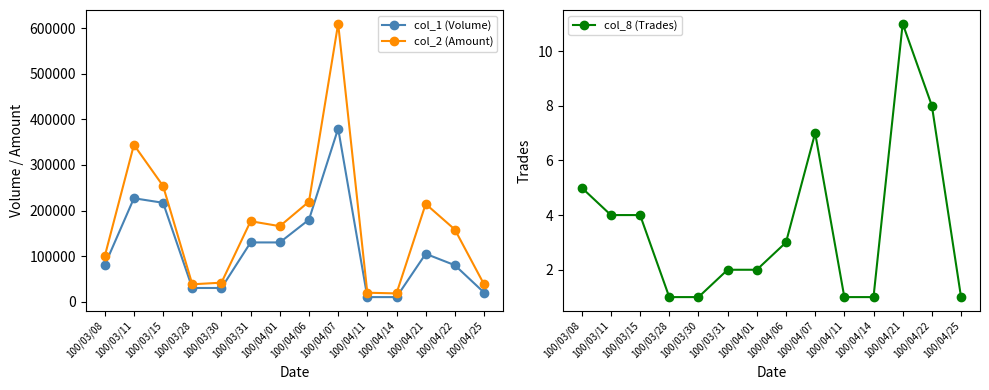

Where is col_2 (Amount) nearest to the value 314150?

100/03/11